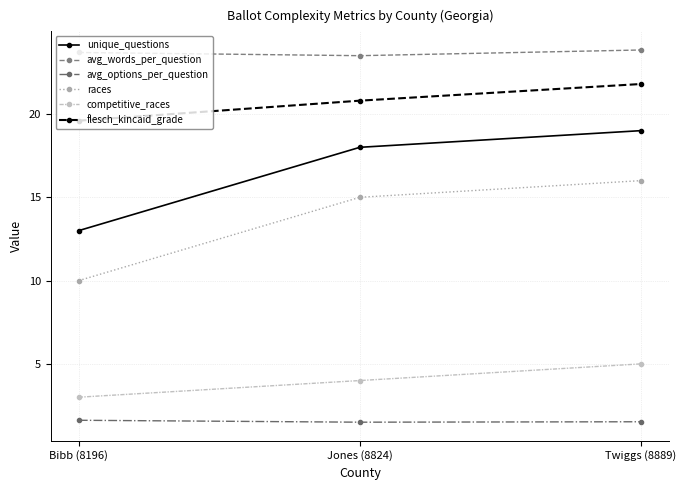

What is the difference between the maximum and second lowest values in the flesch_kincaid_grade series?

1.0